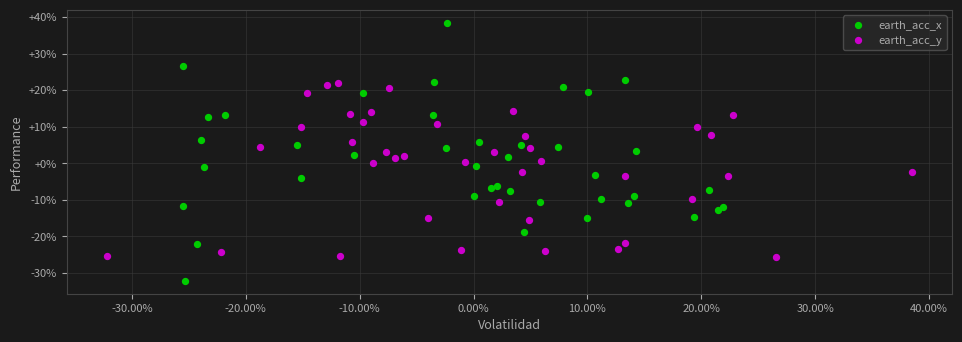

Which series contains the lowest Y value?

earth_acc_x